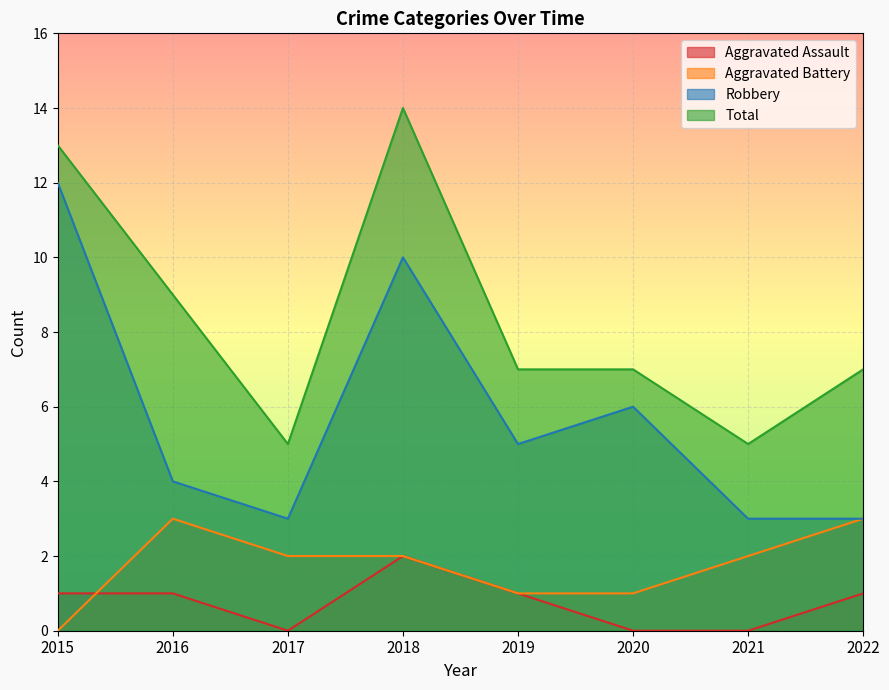

Where does the Robbery series first go above 5?

2015